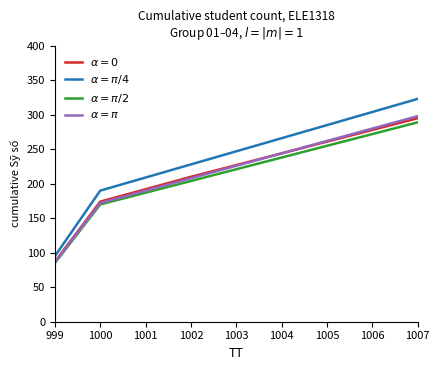

What are all the series names shown in the legend?

$\alpha = 0$, $\alpha = \pi/4$, $\alpha = \pi/2$, $\alpha = \pi$